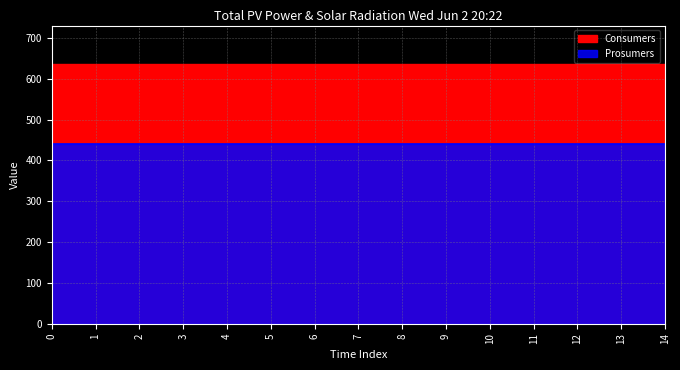

True or false: Prosumers and Consumers cross at least once.

False